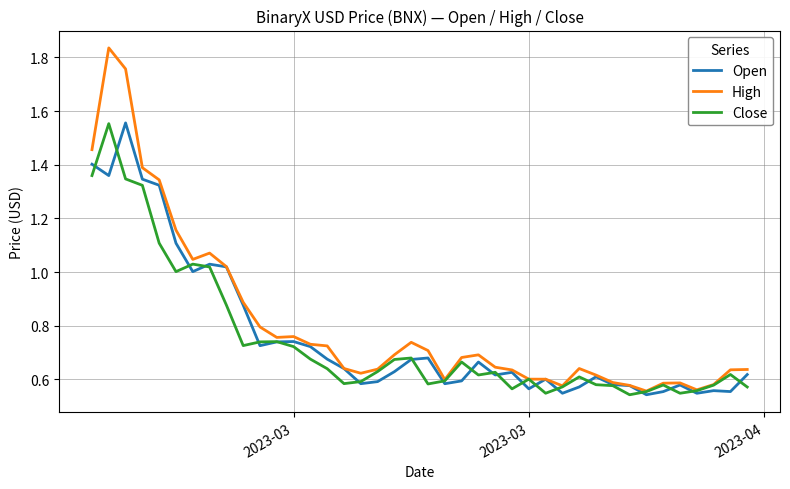

Which series has the widest spread of values?

High